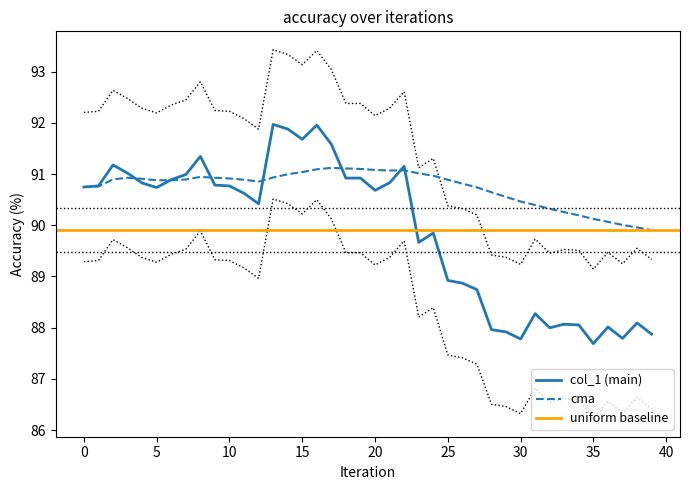

What is the difference between the maximum and second lowest values?

4.2